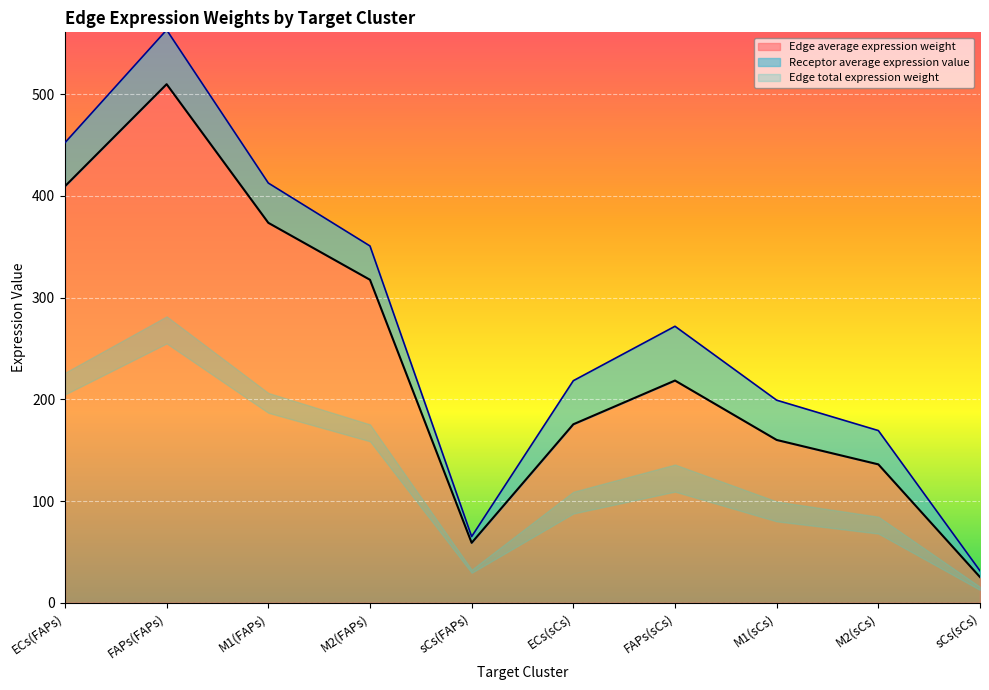

True or false: Edge average expression weight and Edge total expression weight cross at least once.

False